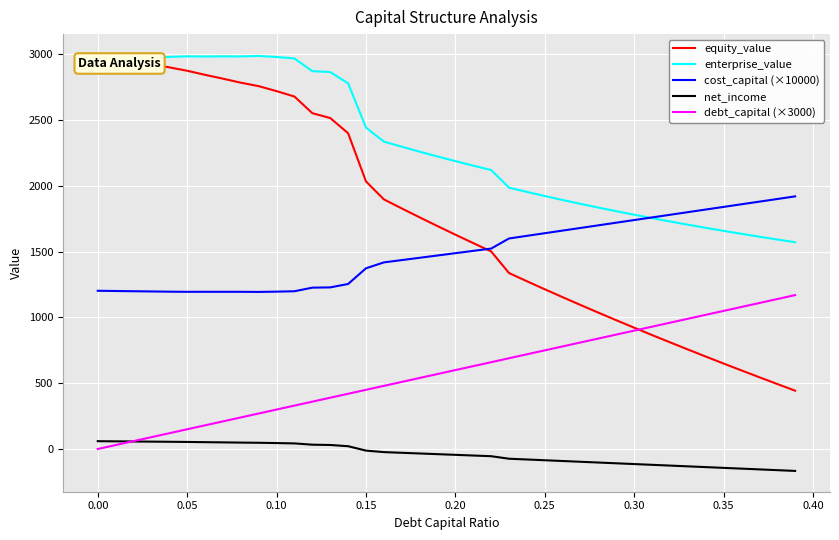

Which series has the largest range (max minus min)?

equity_value